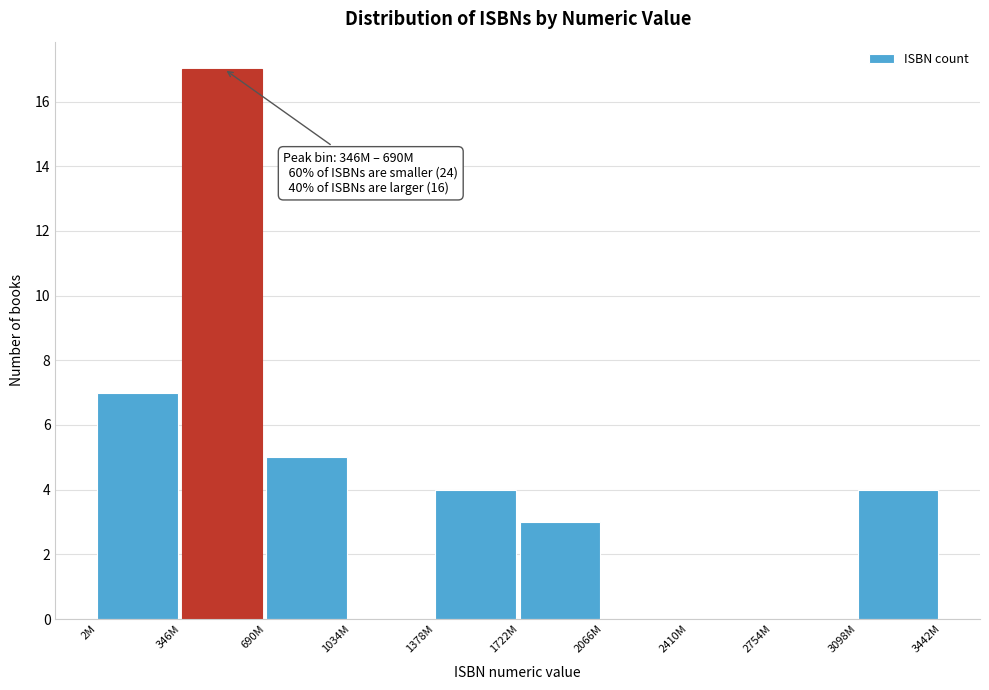

Reading left to right, extract all data points from this chart.

2M=7	346M=17	690M=5	1034M=0	1378M=4	1722M=3	2066M=0	2410M=0	2754M=0	3098M=4